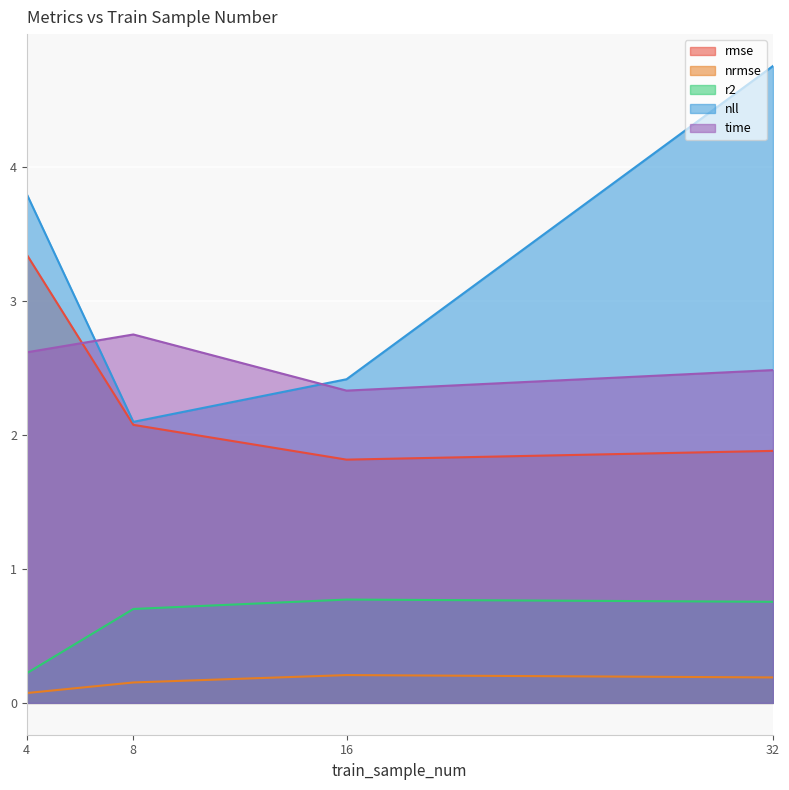

Reading right to left, transcribe all the data shown in this chart.

rmse: 1.9	1.8	2.1	3.3
nrmse: 0.2	0.2	0.2	0.1
r2: 0.8	0.8	0.7	0.2
nll: 4.8	2.4	2.1	3.8
time: 2.5	2.3	2.7	2.6